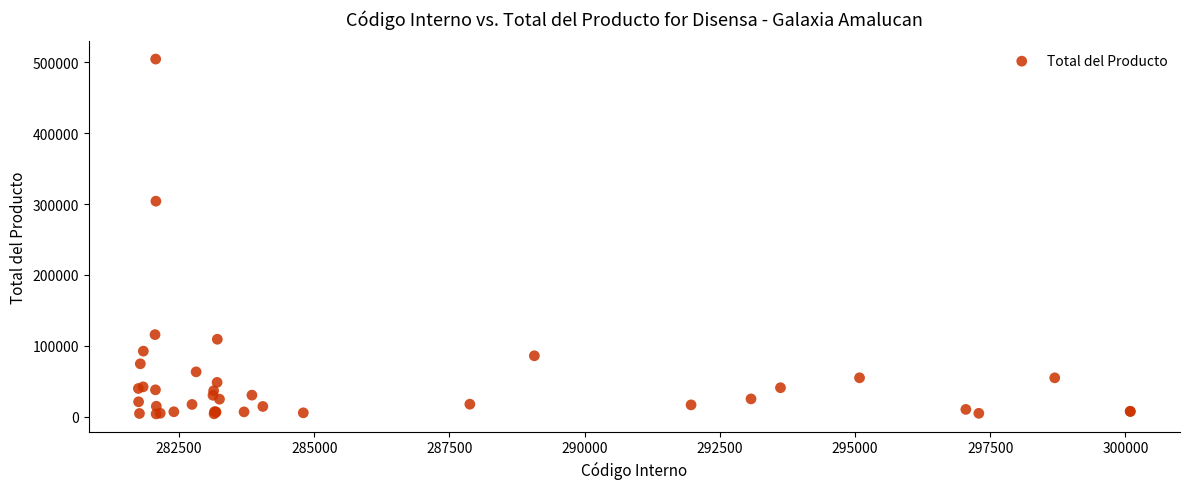

What Y value in the scatter plot is closest to 254245?

303983.7